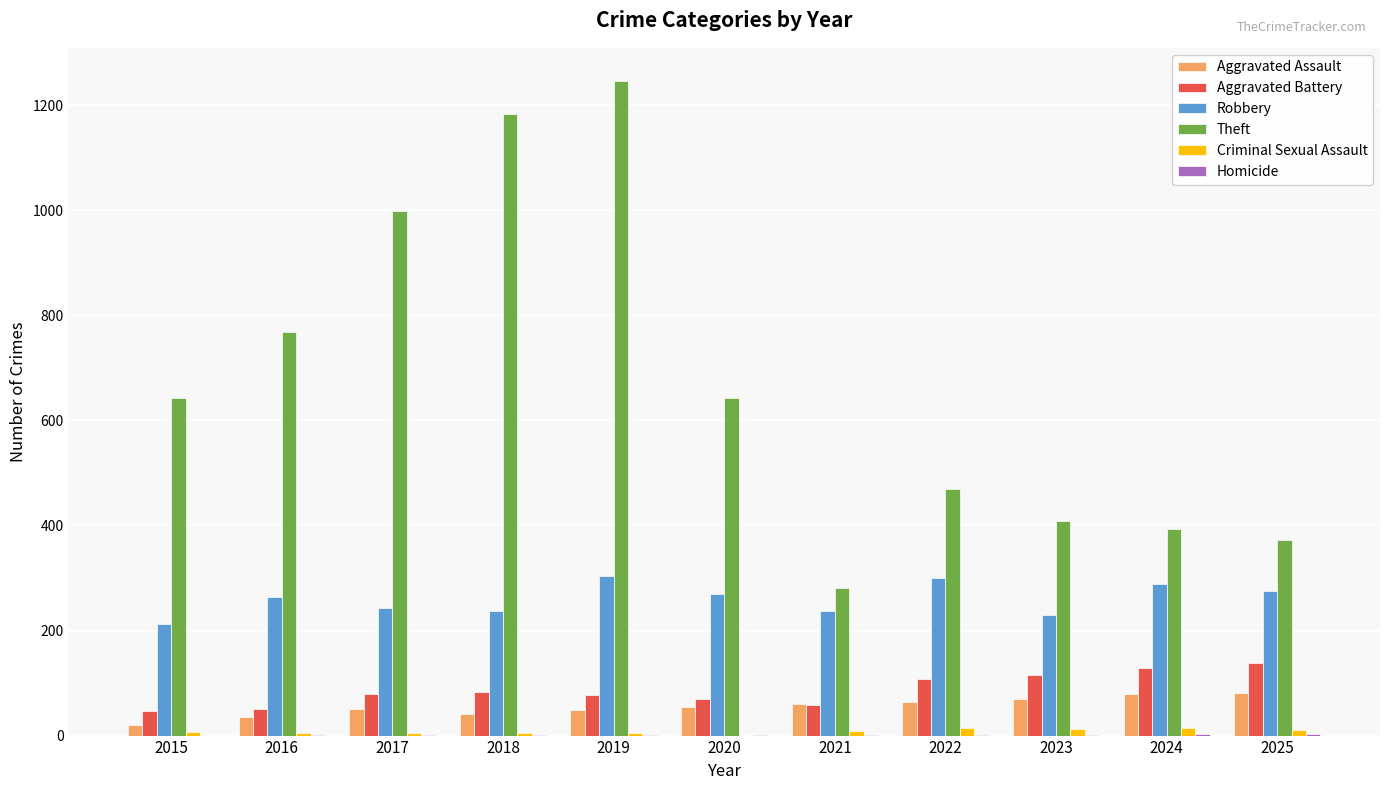

Between 2019 and 2022, which series saw the biggest shift?

Theft